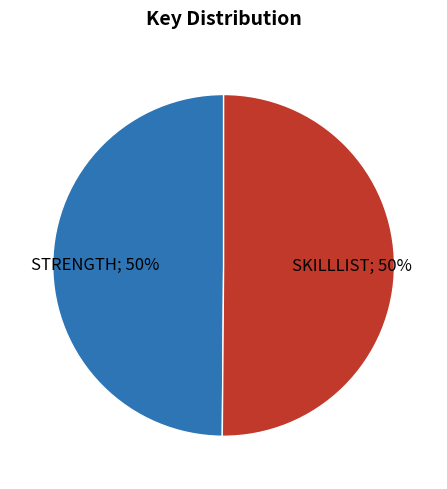

To the nearest percent, what is the average slice percentage?

50%